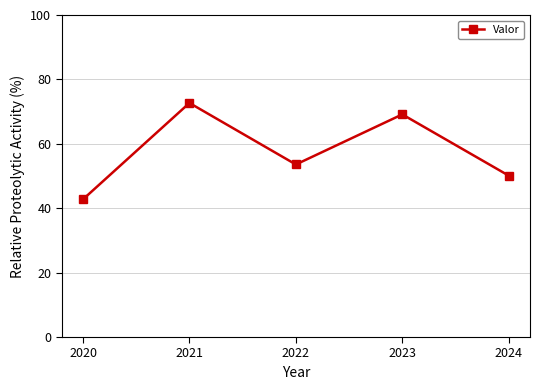

Where does the data first go above 53?

2021